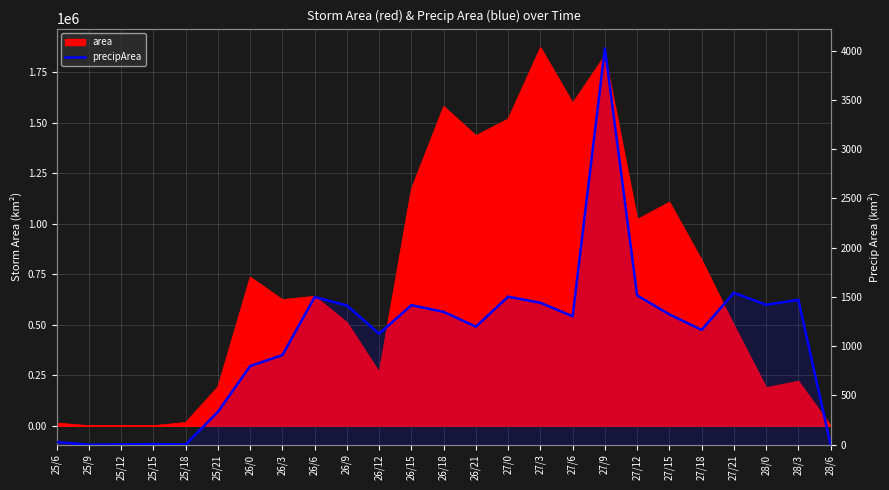

At which label does the data first exceed 1303?

26/6